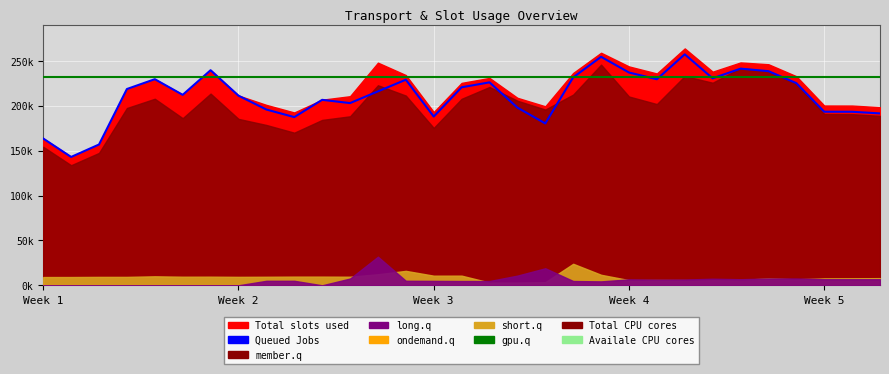

Is it true that Queued Jobs equals 338336 at 20?

False